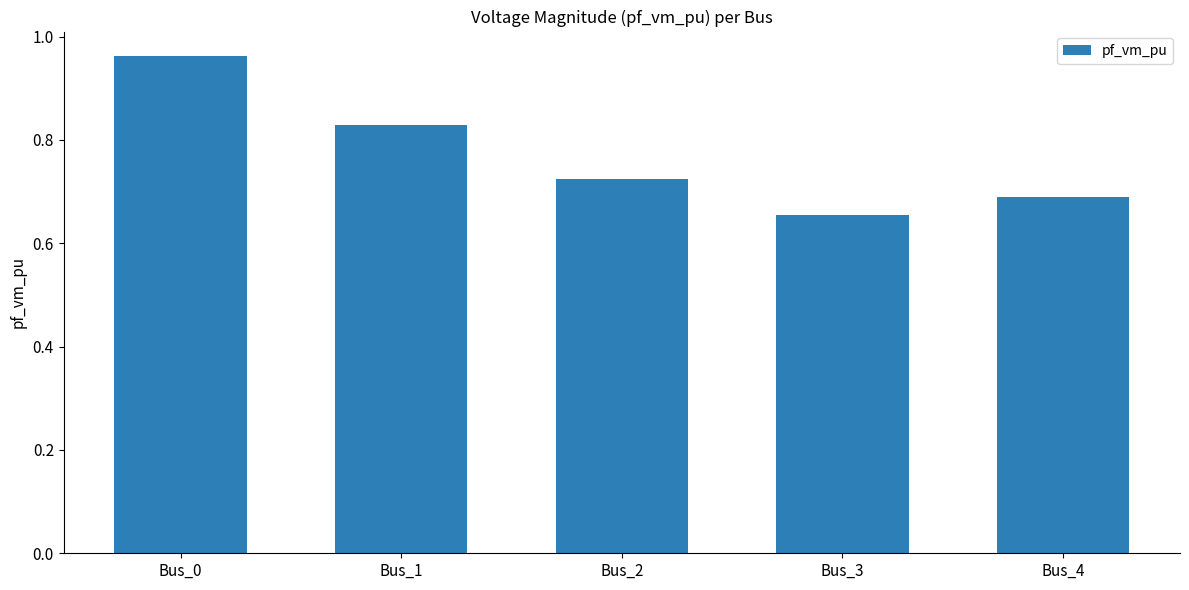

How many values are between 0 and 1?

5